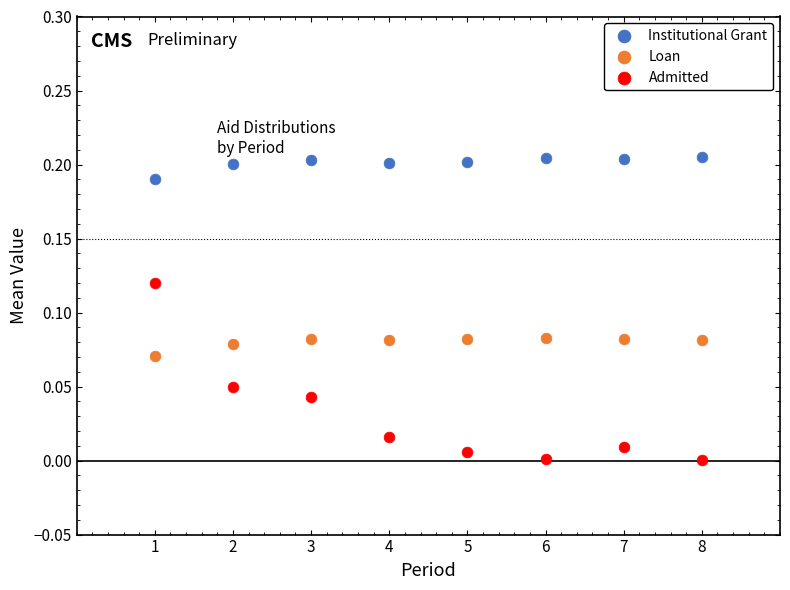

Across all data points, what is the range of X values (max minus min)?

7.0